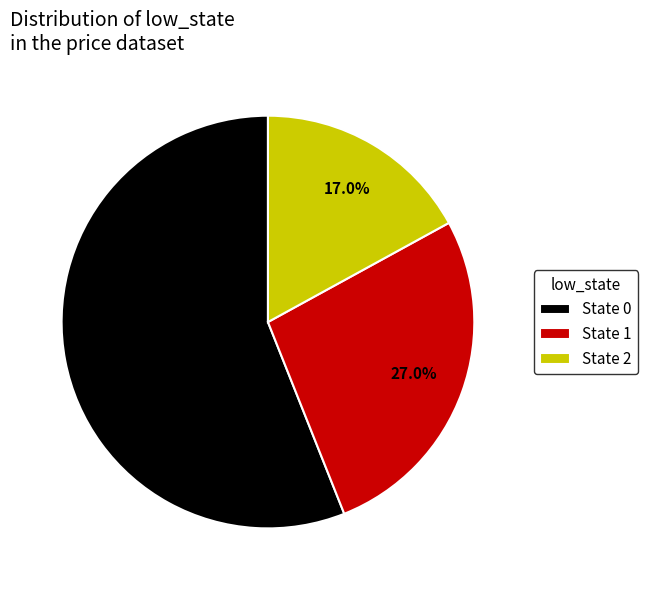

What is the majority slice?

State 0